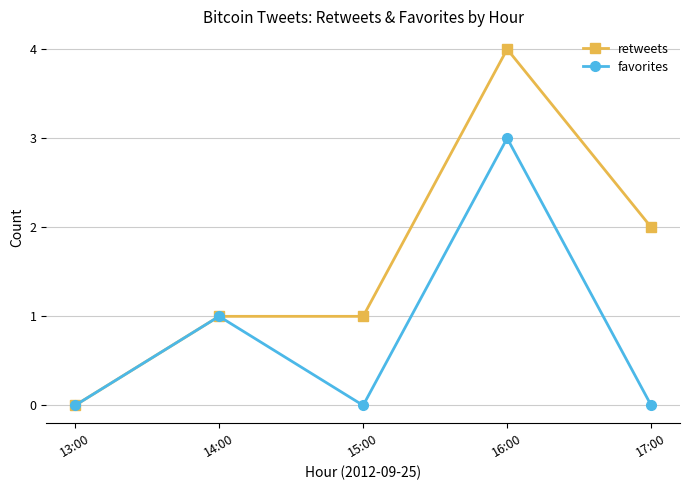

What is the sum of all favorites values?

4